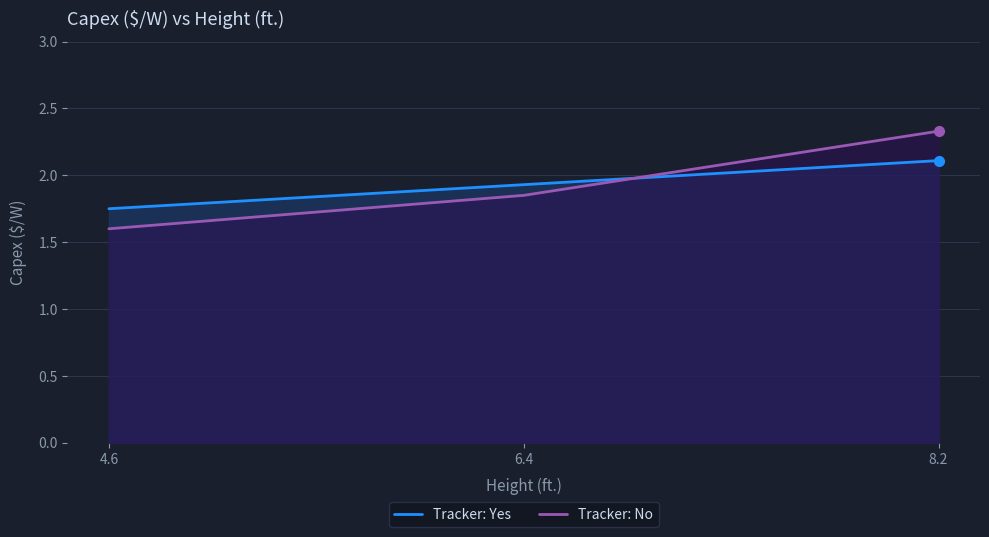

Which series changed the most between 6.4 and 8.2?

Tracker: No